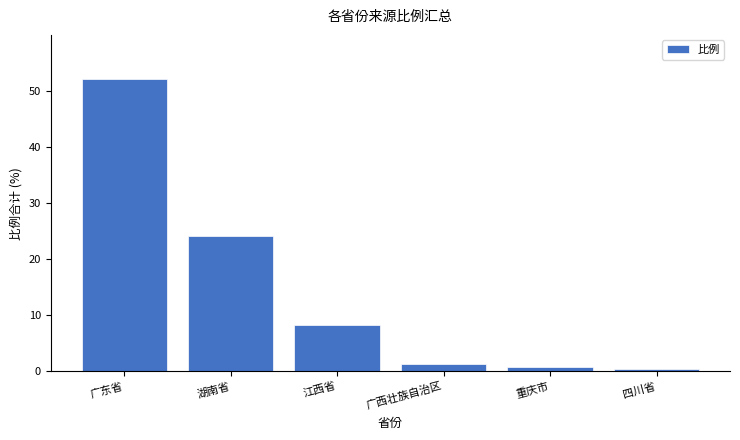

What is the greatest value displayed?

52.1